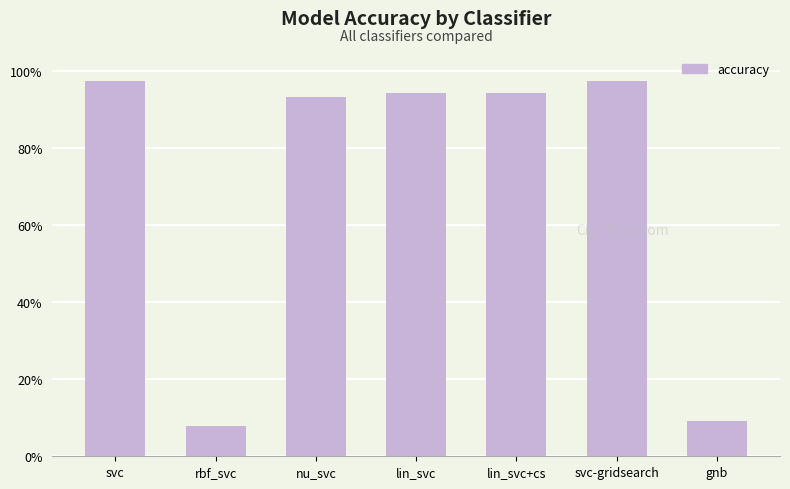

Does the chart contain any negative values?

No